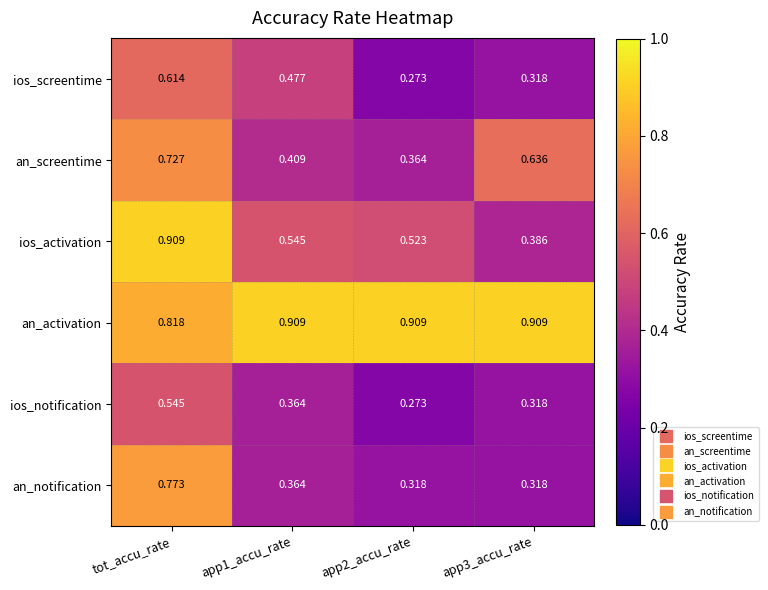

Between app1_accu_rate and app3_accu_rate, which series saw the biggest shift?

an_screentime